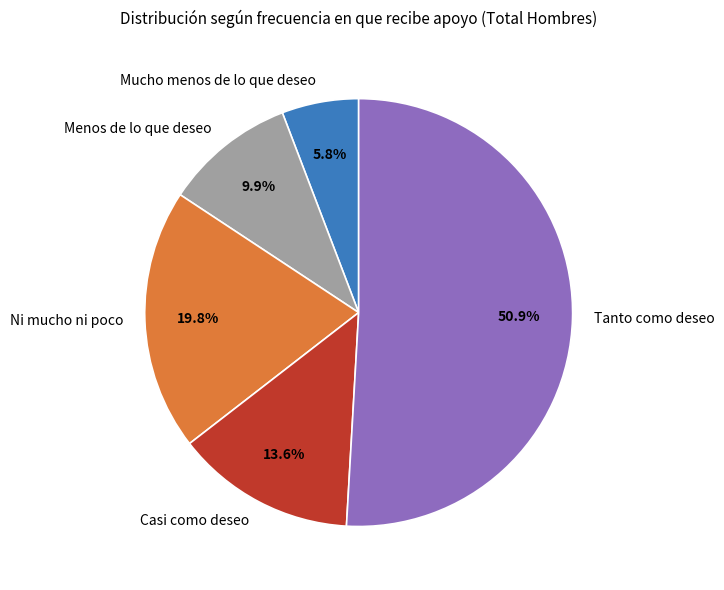

Does Tanto como deseo account for over 50% of the chart?

Yes